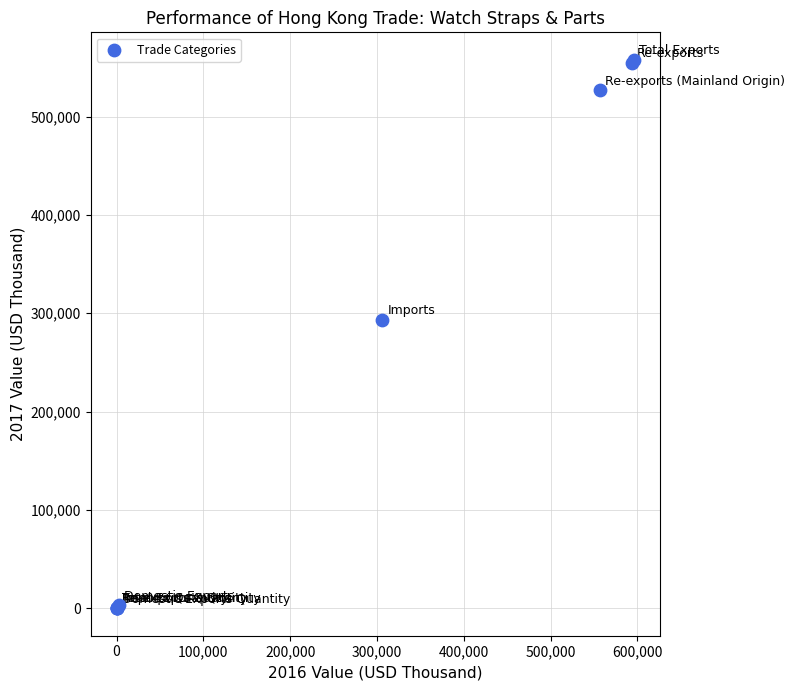

What Y value in the scatter plot is closest to 278886?

293401.8